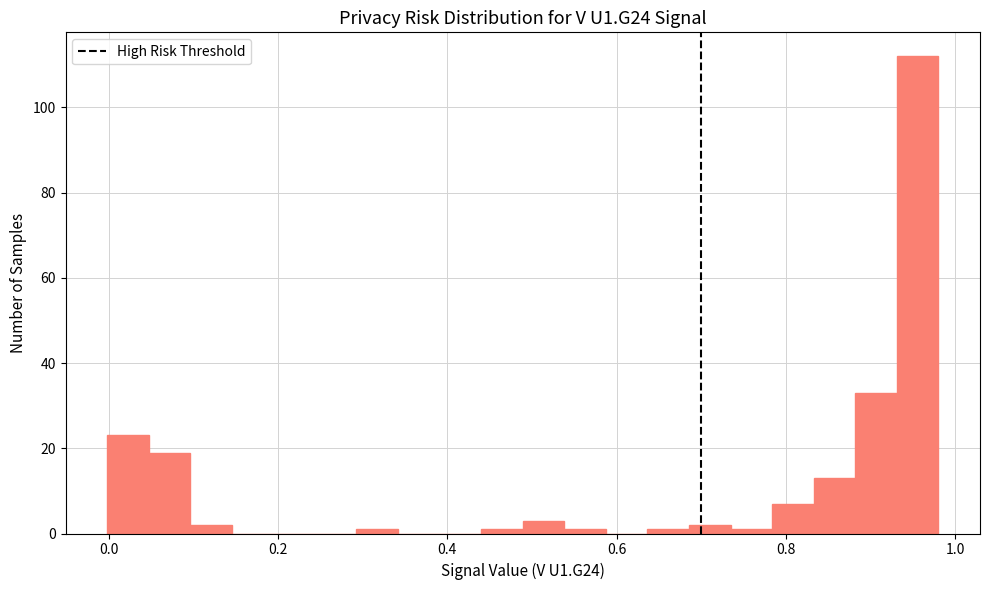

Around what value on the x-axis is the tallest bar? Give the approximate position of its centre, as read against the axis.

0.96